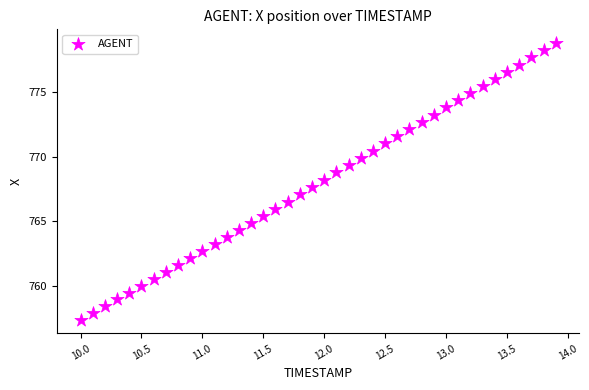

What is the range of Y values (max minus min)?

21.4